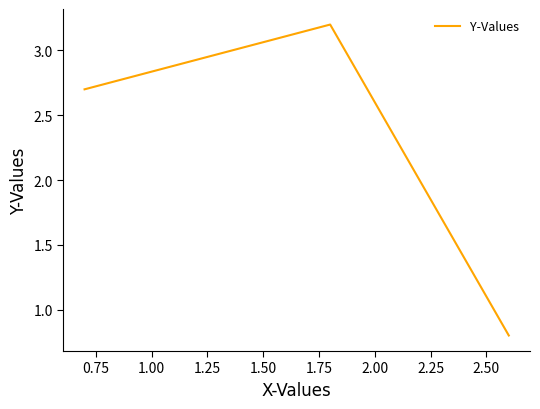

Reading left to right, list all the values displayed in this chart.

2.7	3.2	0.8